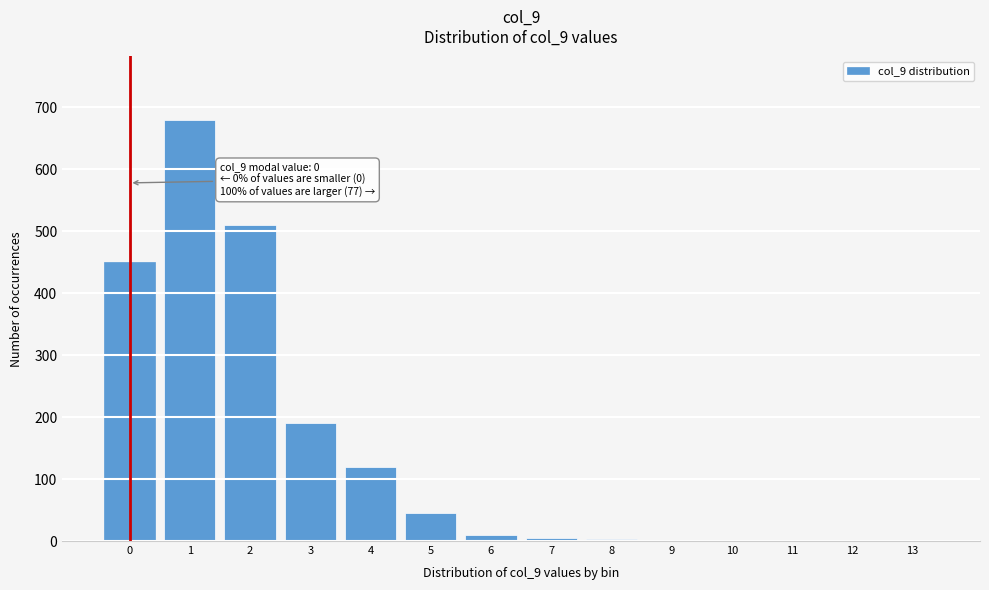

The value at 0 is 450. True or false?

True